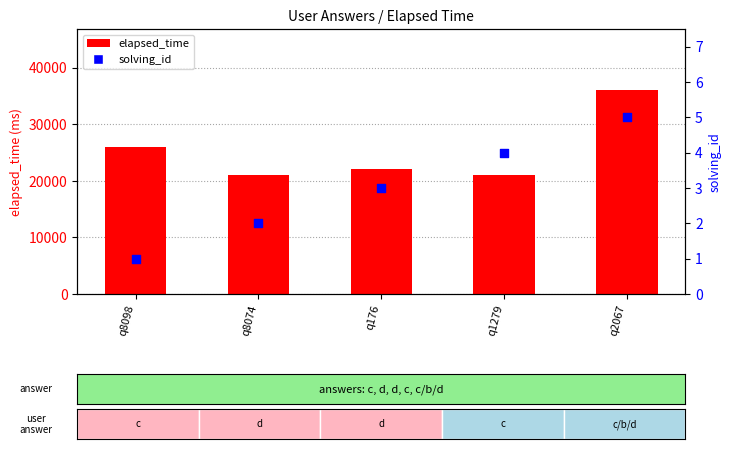

Which series reaches the maximum Y coordinate?

elapsed_time